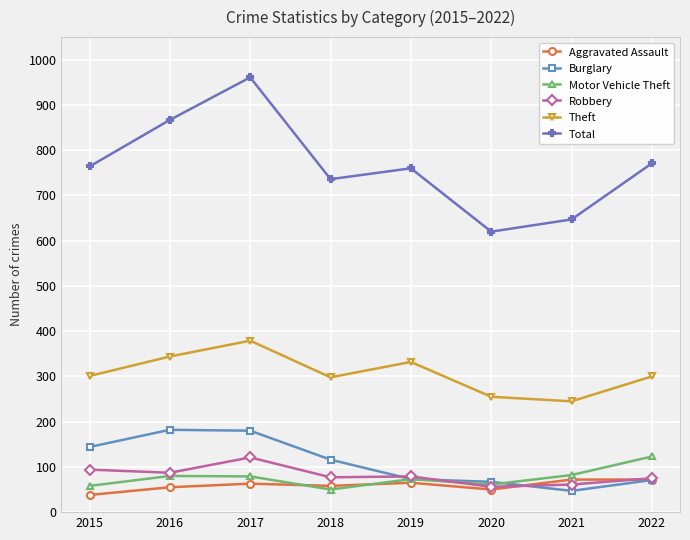

What is the approximate value of Theft at 2015, to the nearest 10?

300